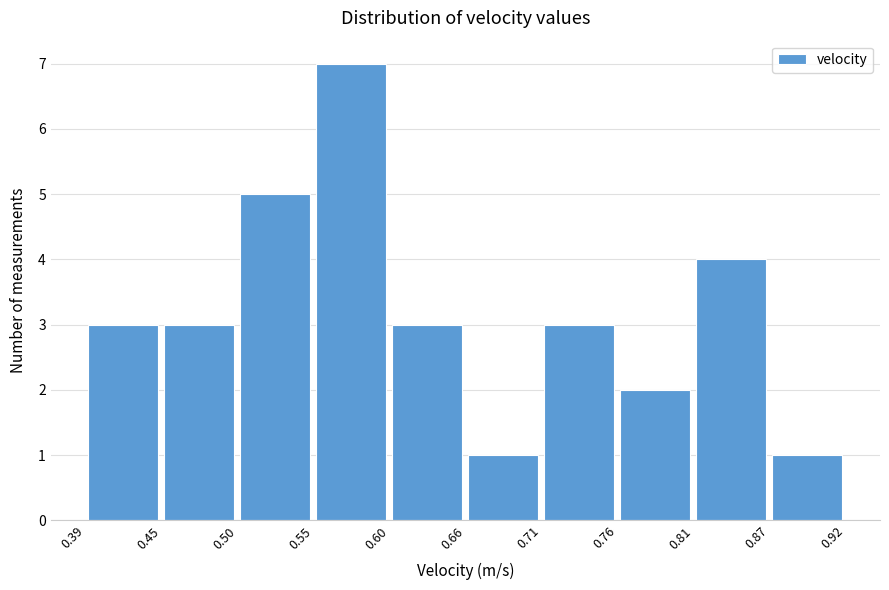

Which range on the x-axis has the tallest bar?

0.55 to 0.60